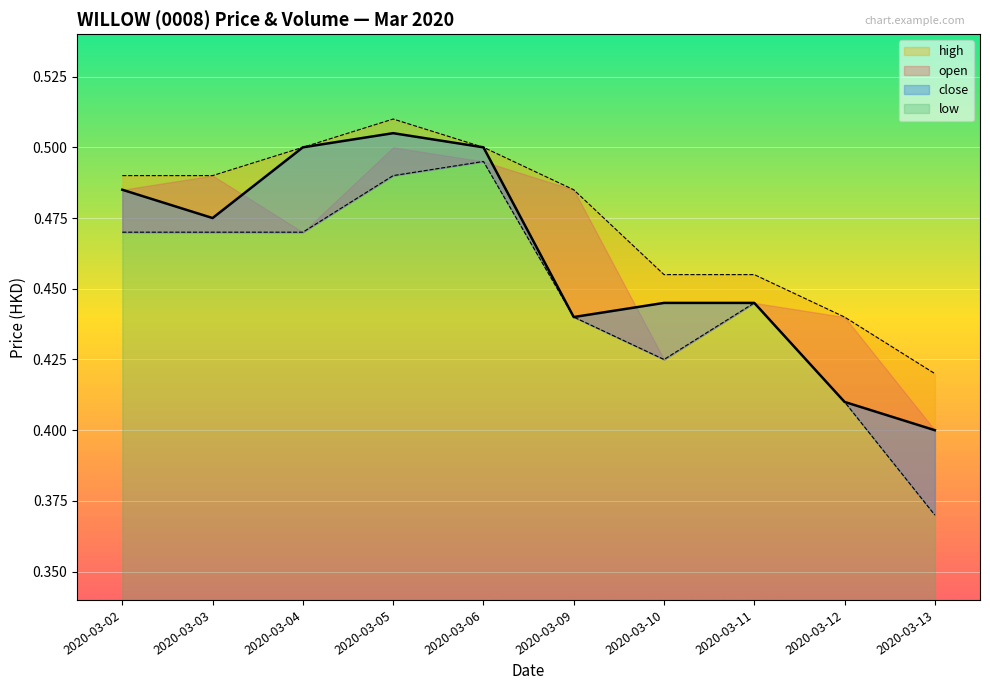

The value of low at 2020-03-03 is 0.7. True or false?

False